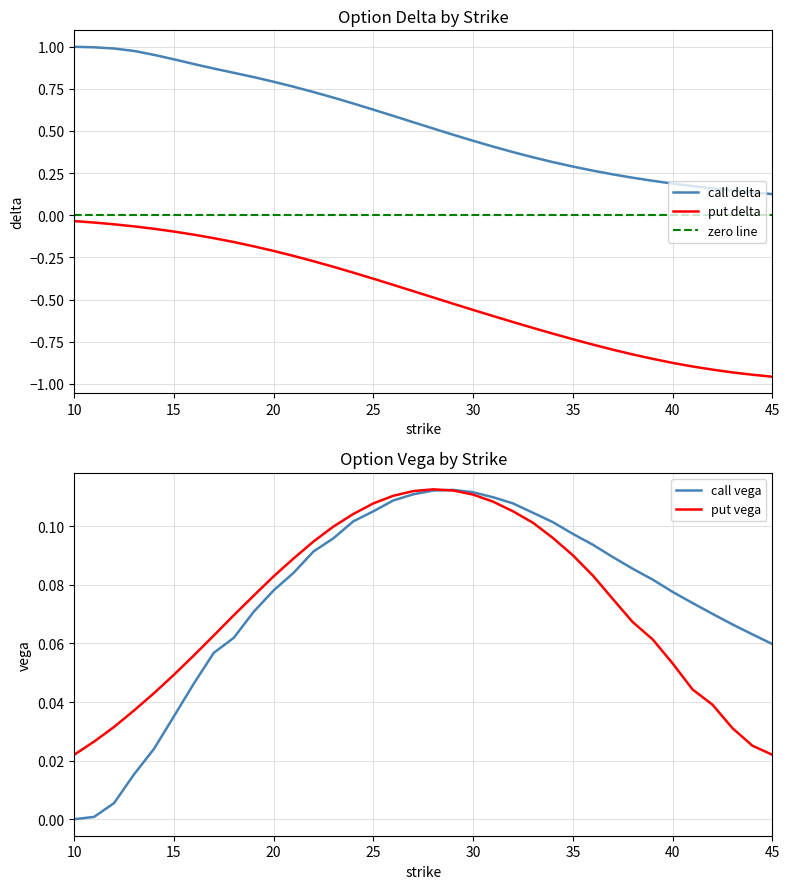

What is the value of the call_delta point at the 9th from the left?

0.8